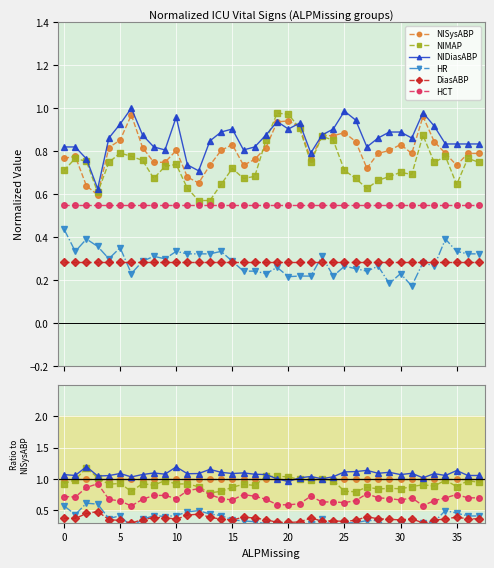

What is the average value of the NIDiasABP series?

1.1